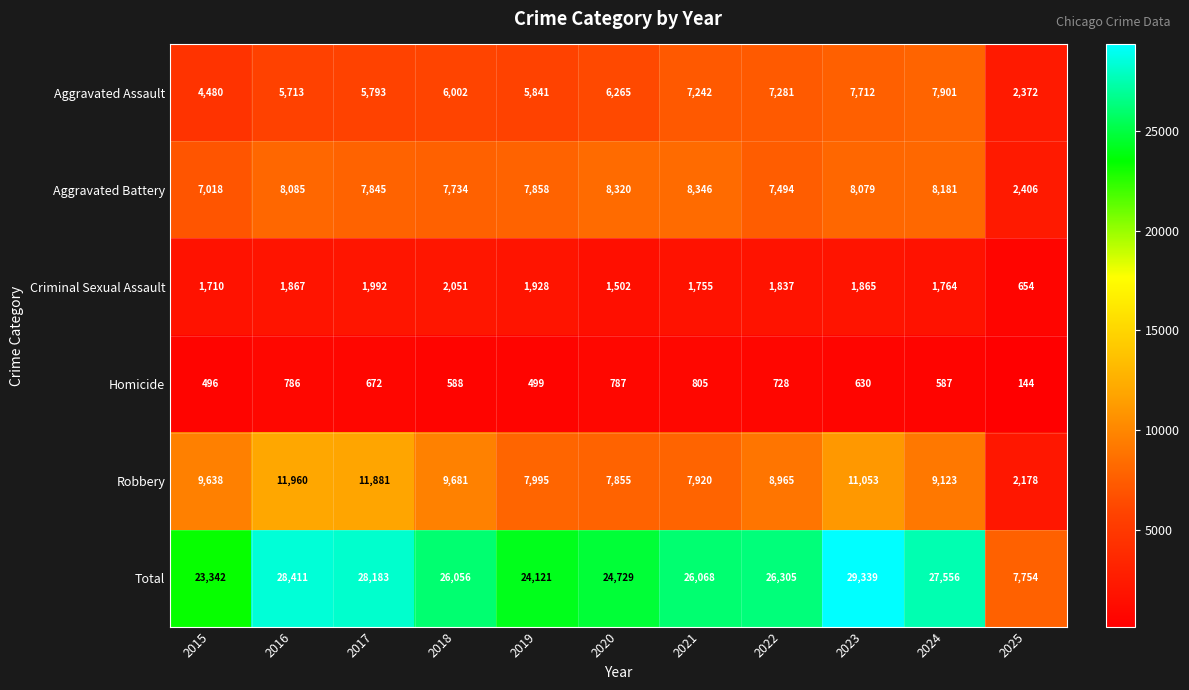

Count the number of data series in this chart.

6